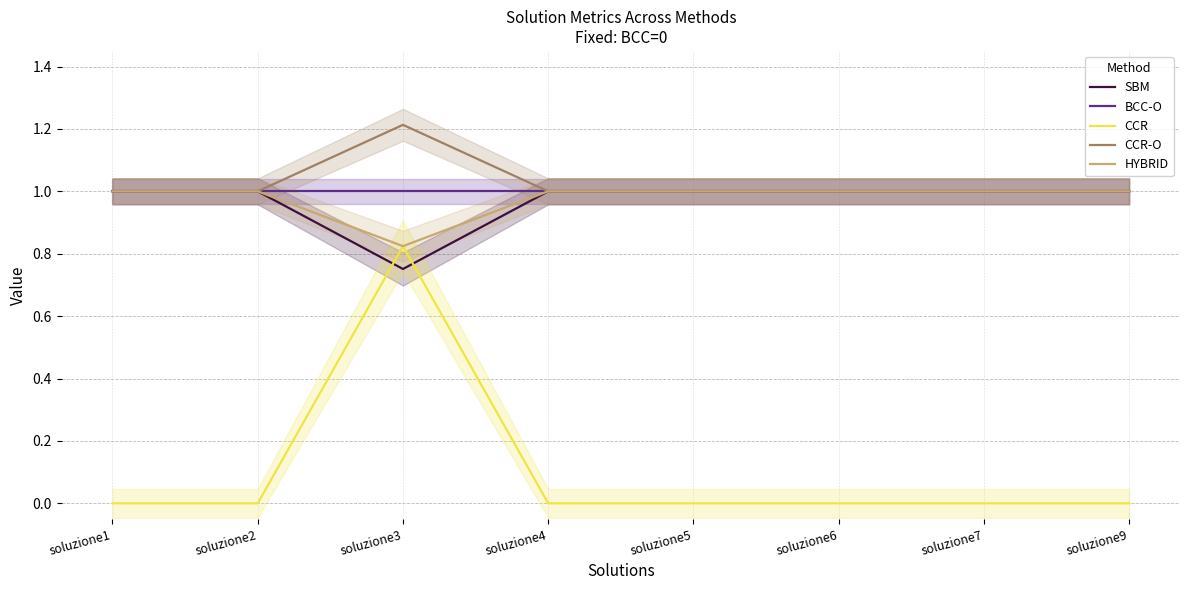

The CCR-O series shows 0.2 at soluzione6. True or false?

False